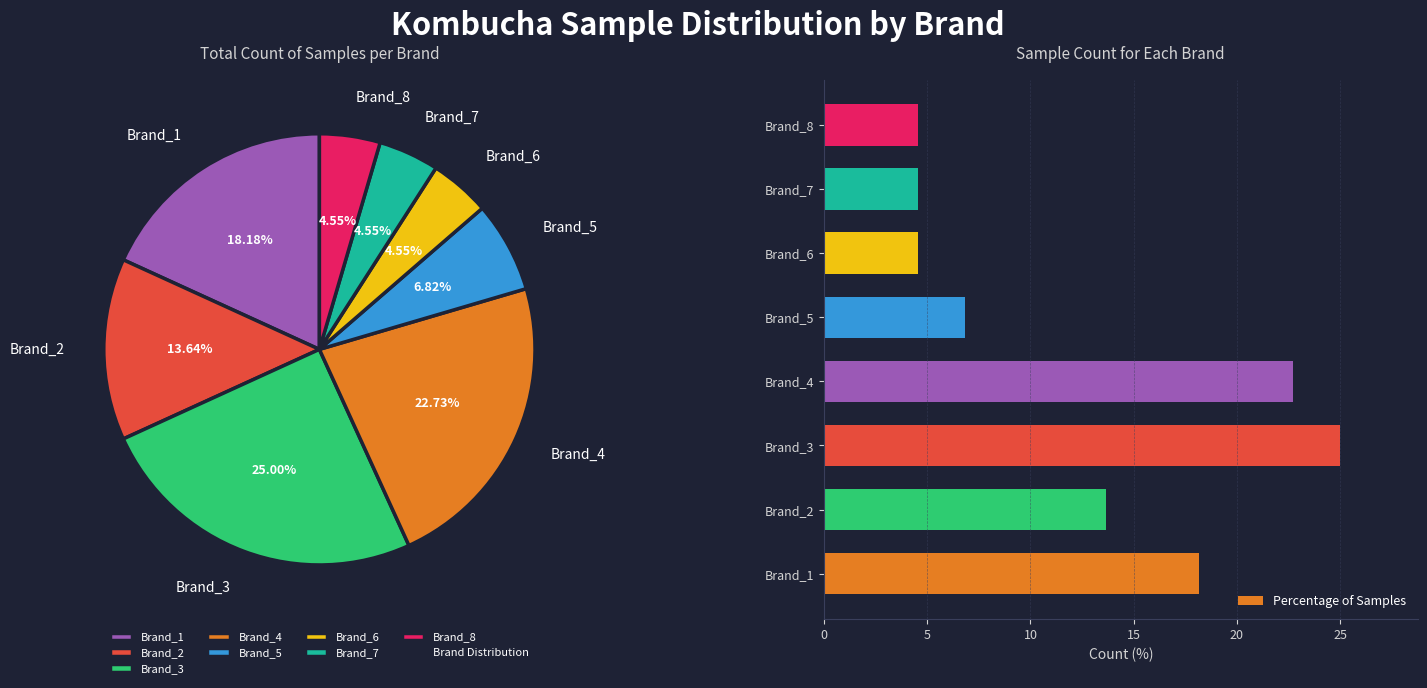

What is the change in value from Brand_1 to Brand_7?

-13.6